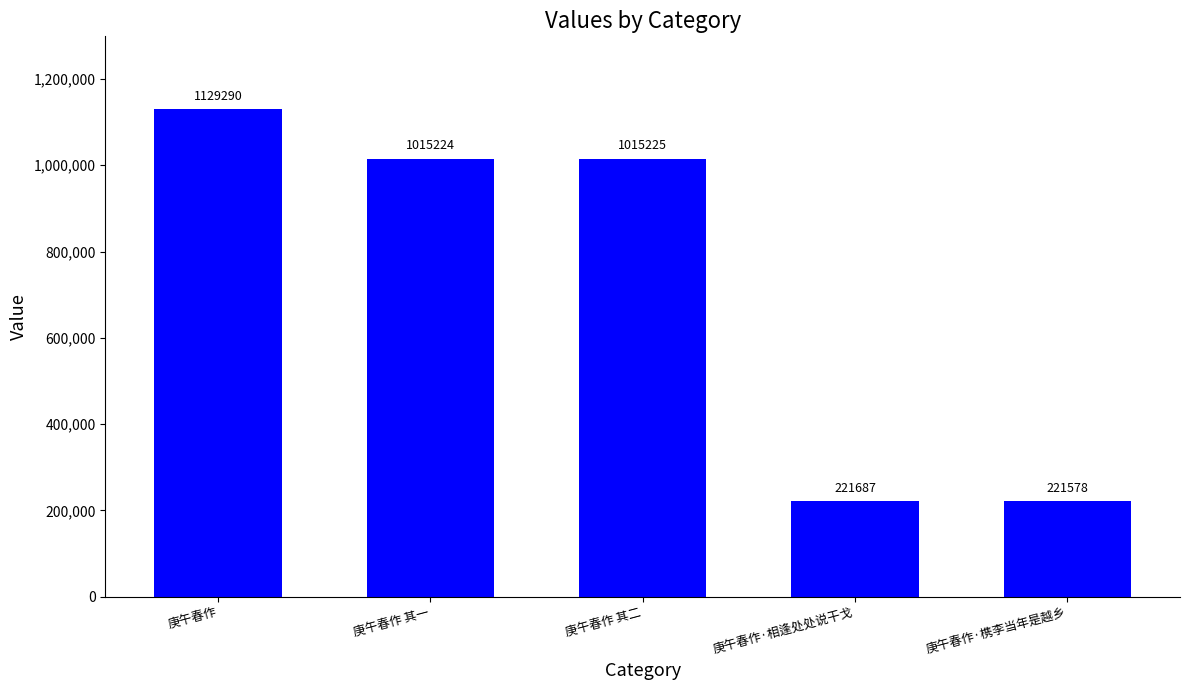

How many series are shown in this chart?

1